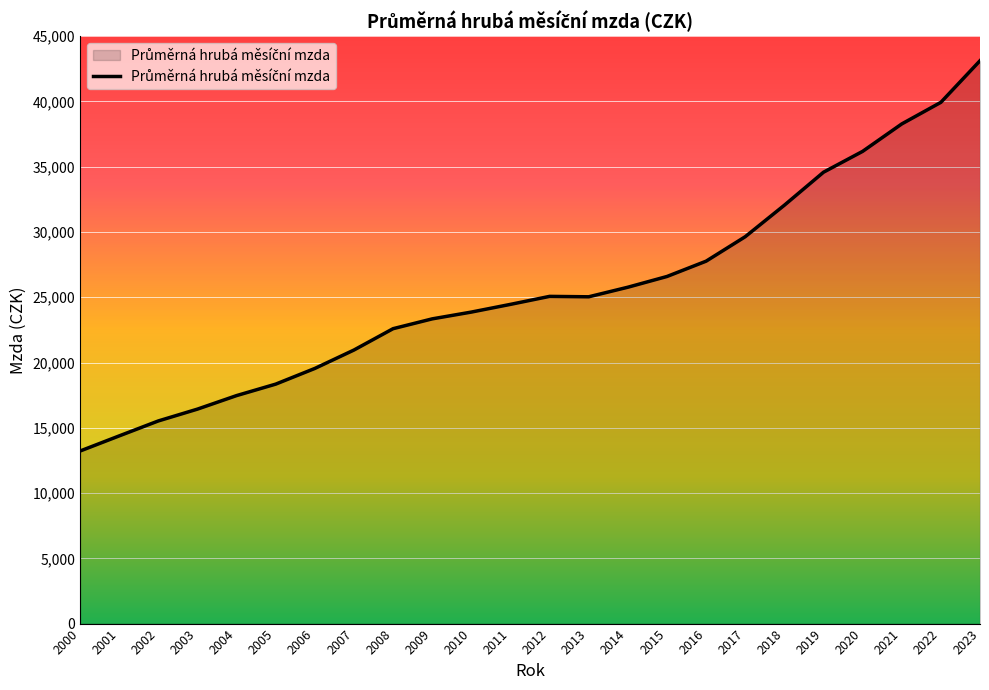

The chart shows a value of 15524 at 2002. True or false?

True